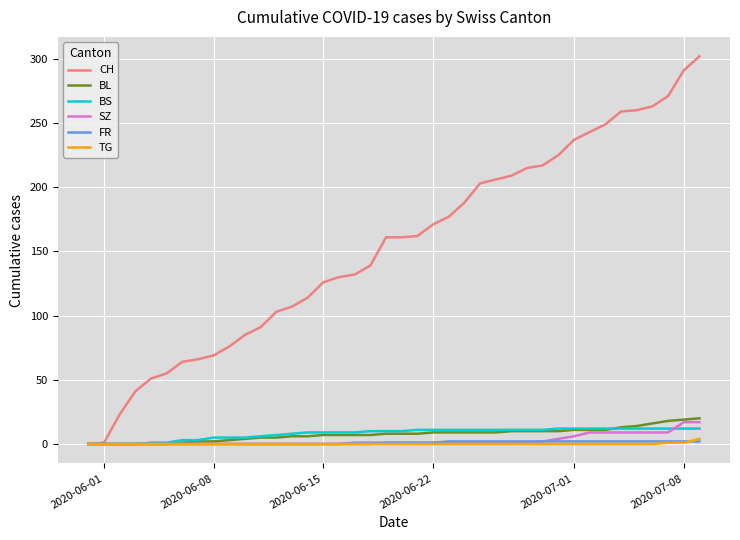

Which series has the widest spread of values?

CH